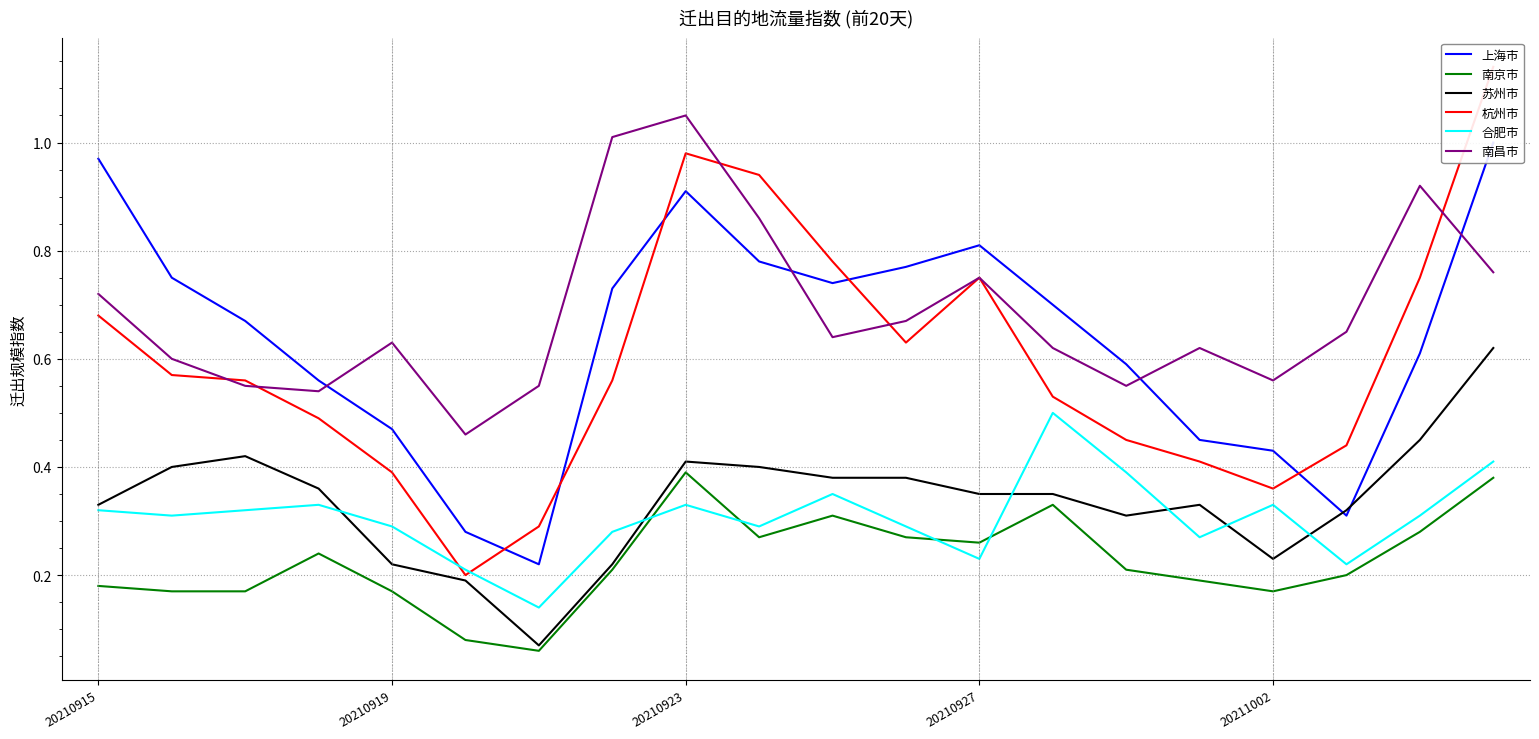

What are all the series names shown in the legend?

上海市, 南京市, 苏州市, 杭州市, 合肥市, 南昌市